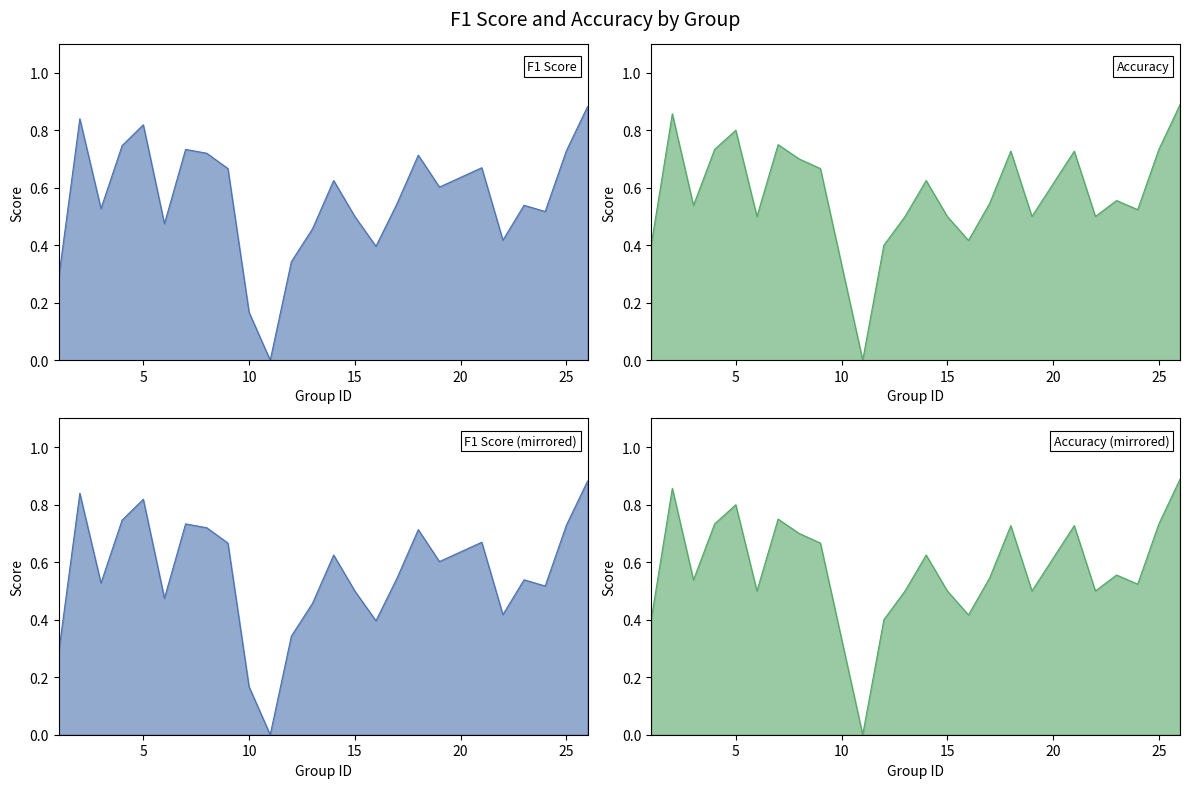

In Accuracy line, how many points are higher than both neighbors (excluding endpoints)?

7